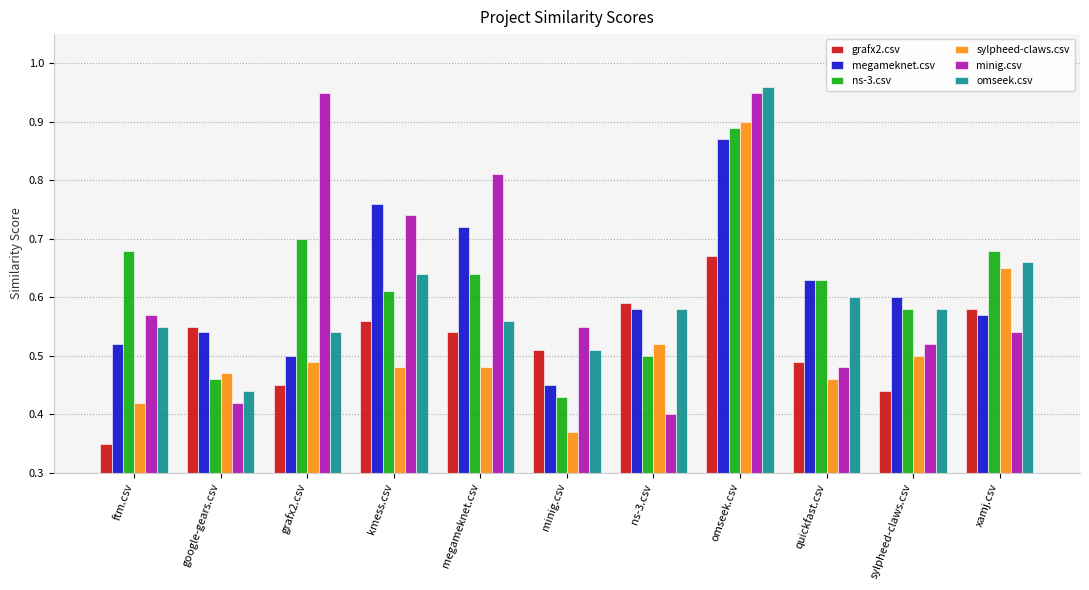

Which series changed the most between omseek.csv and xamj.csv?

minig.csv